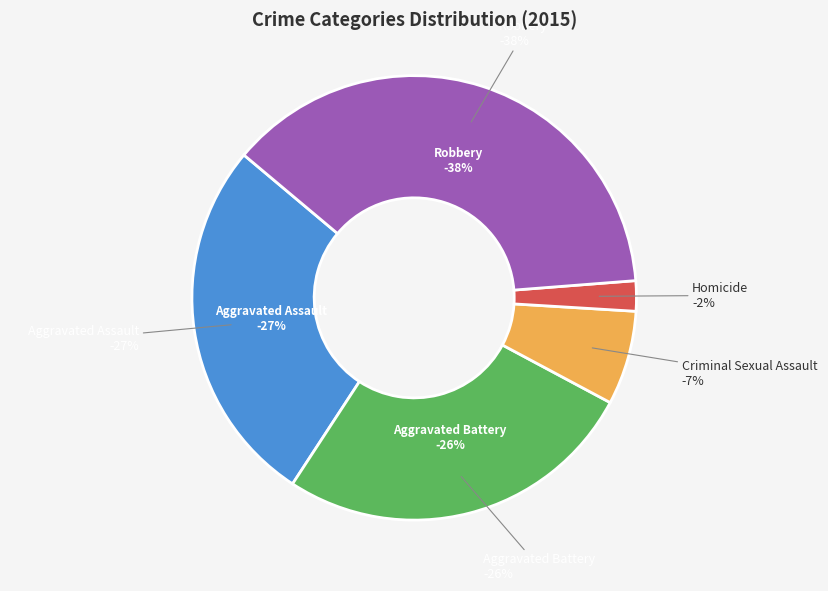

To the nearest percent, what portion does Aggravated Battery represent?

26%